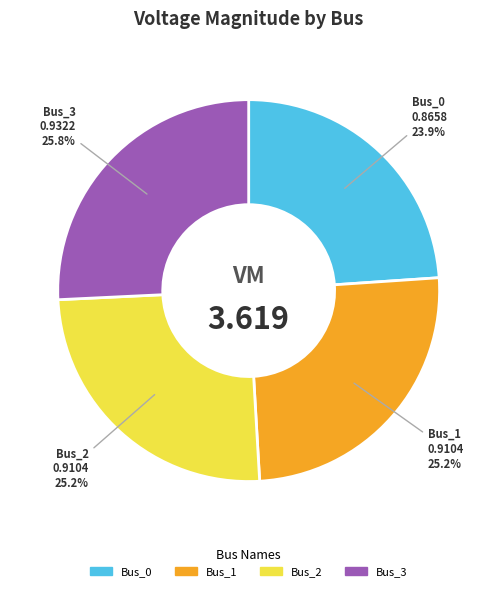

How many segments does this pie chart have?

4